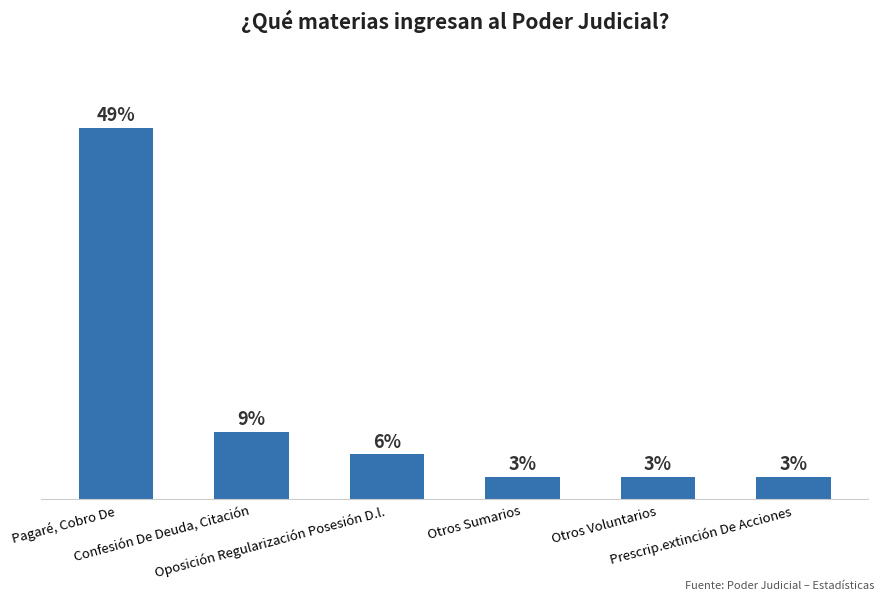

The chart shows a value of 33 at Pagaré, Cobro De. True or false?

True